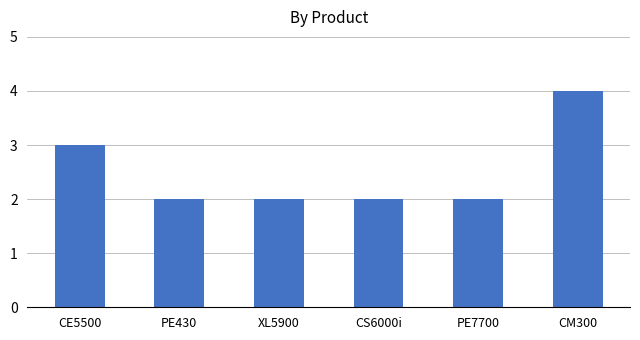

How many bars are there in total?

6